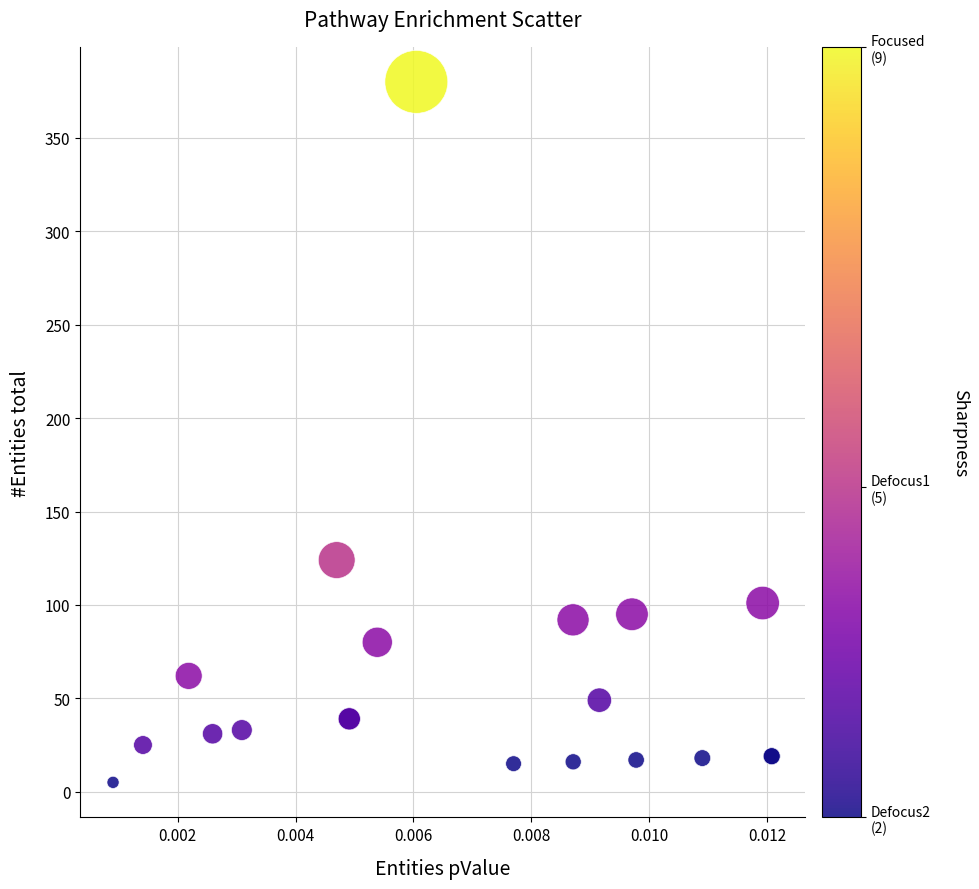

What Y value in the scatter plot is closest to 192?

124